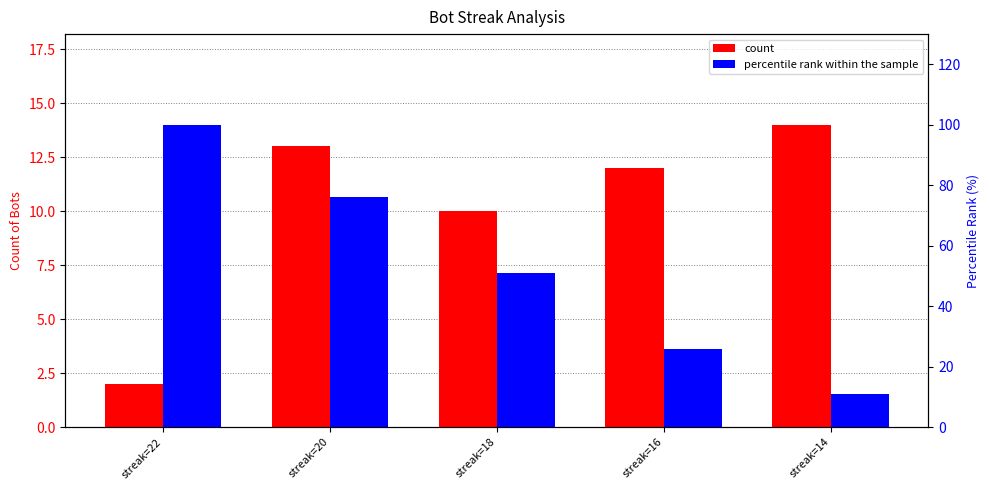

Is the value of count at streak=20 greater than the value of percentile rank within the sample at streak=16?

No